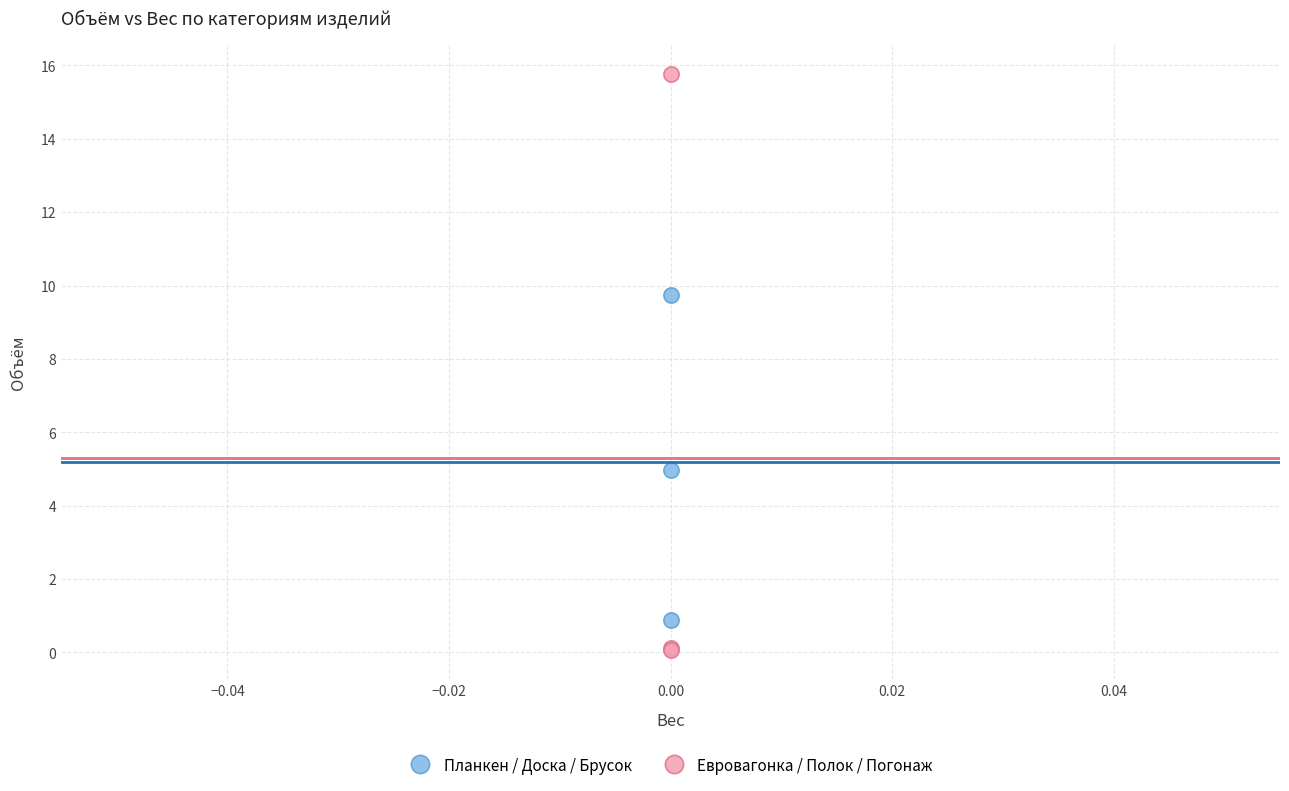

Which series contains the highest Y value?

Евровагонка / Полок / Погонаж